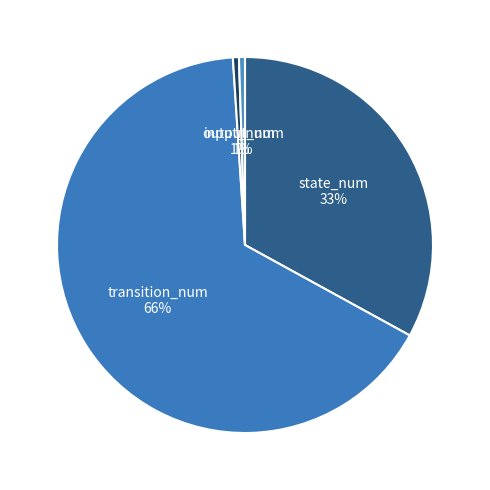

How many slices are in this pie chart?

4